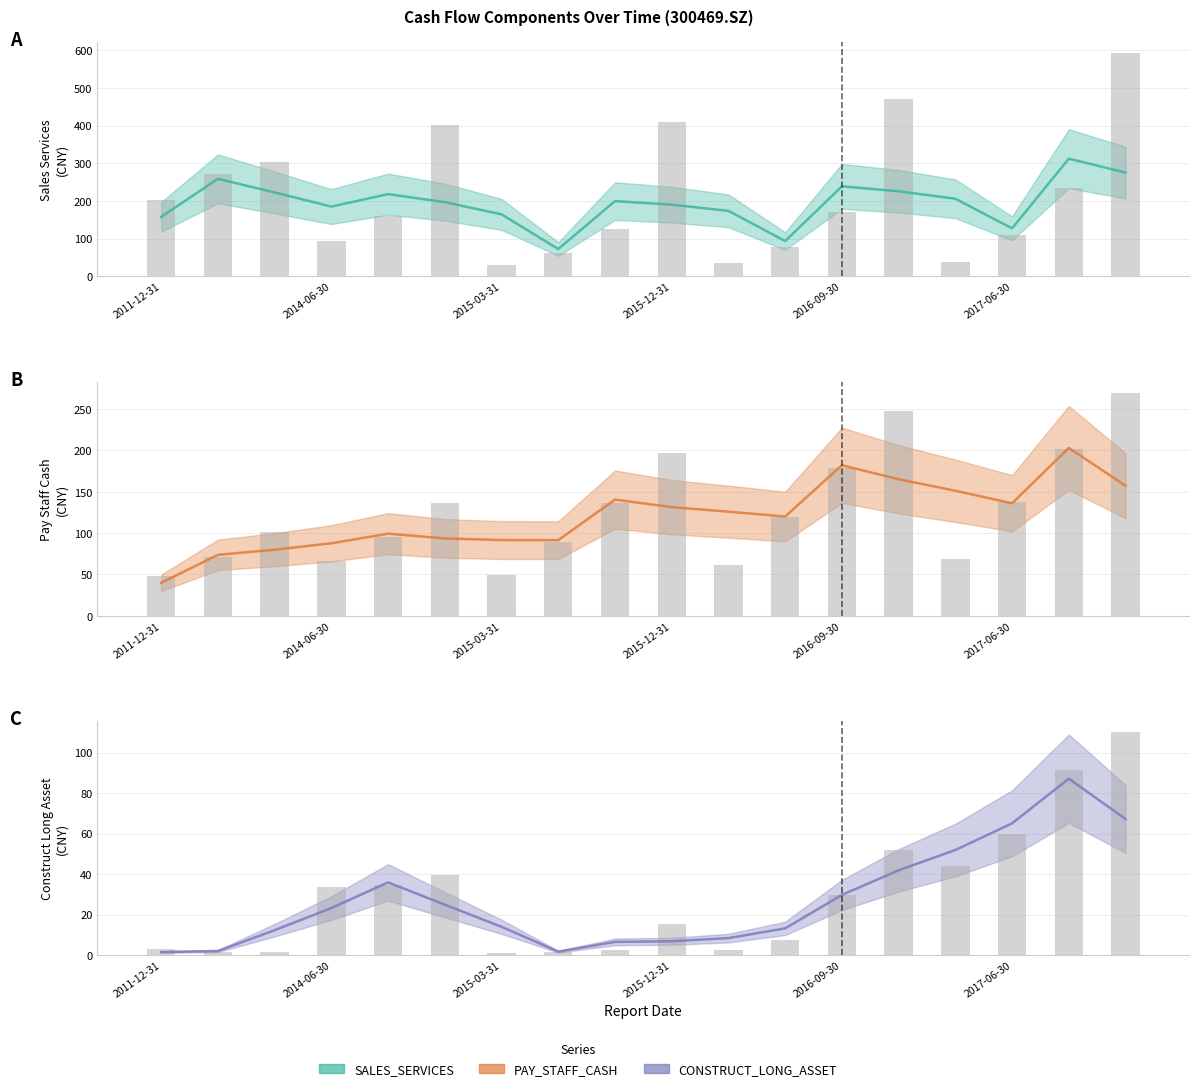

Which series has the widest spread of values?

SALES_SERVICES raw